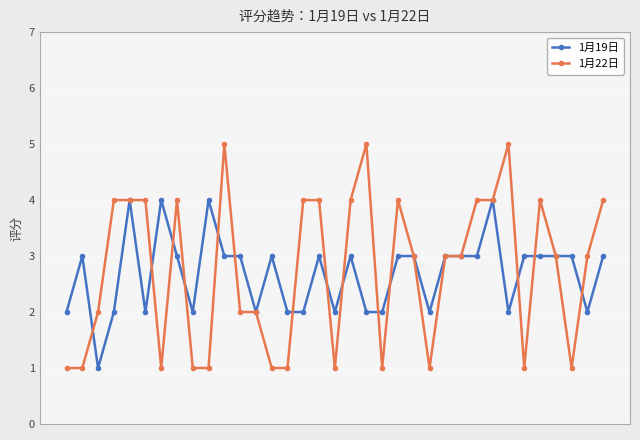

What is the minimum value shown in the chart?

1